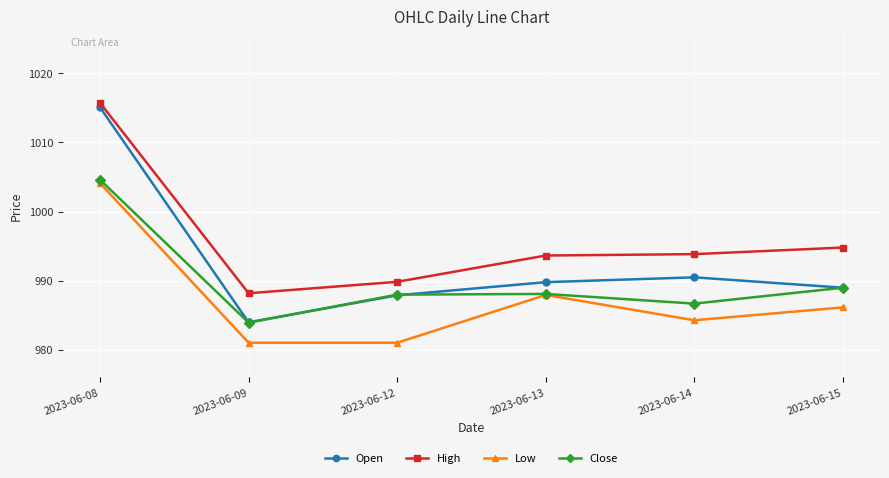

True or false: Low has a value of 1763.5 at 2023-06-15.

False